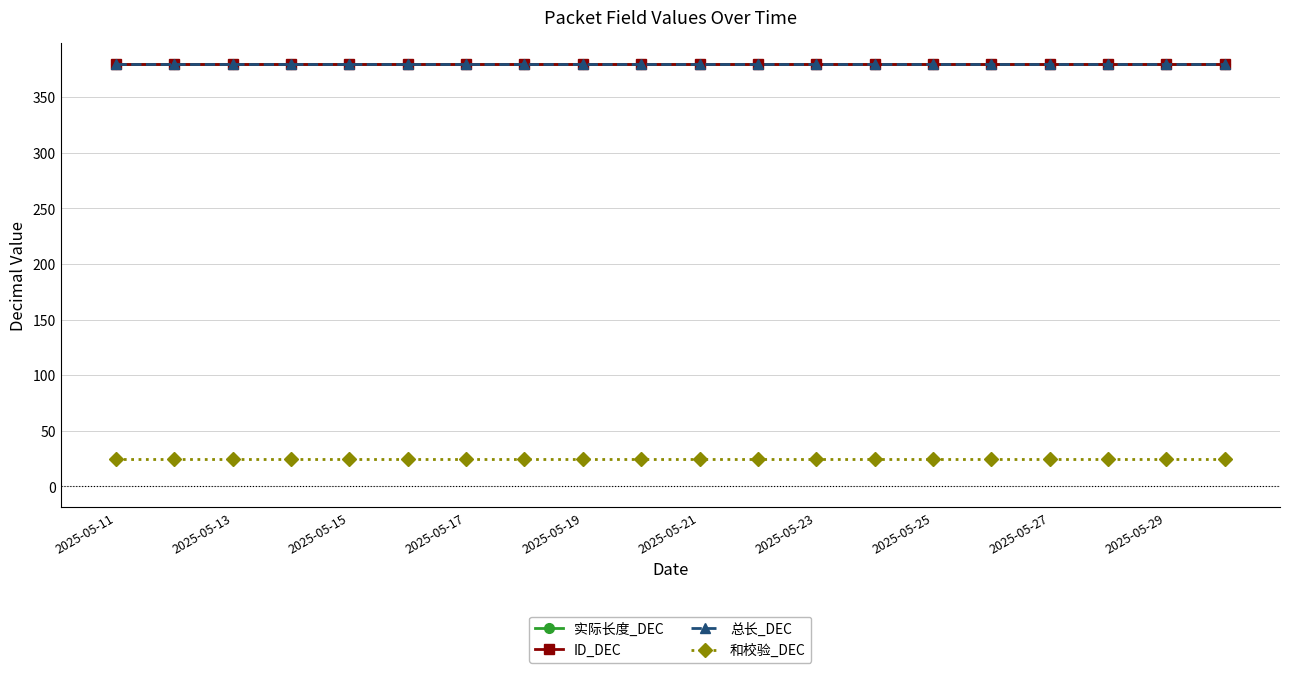

Which series has the largest total across all categories?

实际长度_DEC